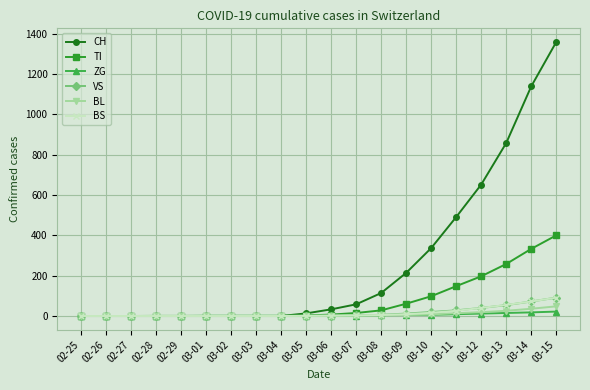

How many distinct data groups are displayed?

6